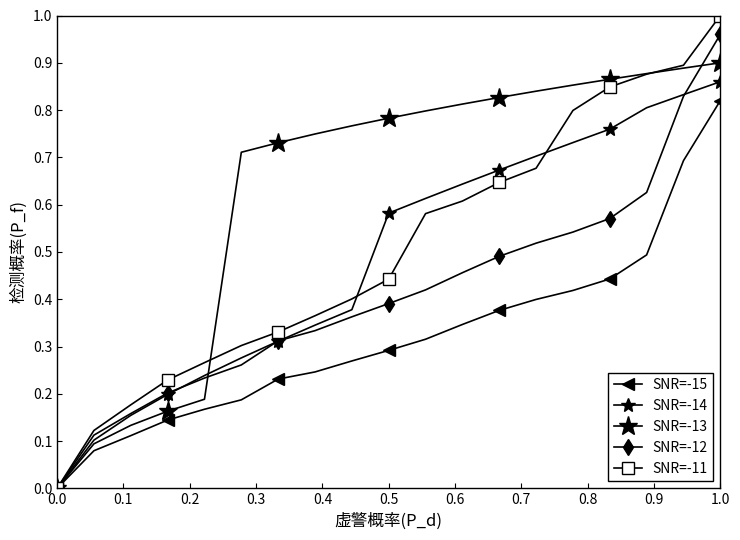

Is this an area chart (filled region under the line)?

No